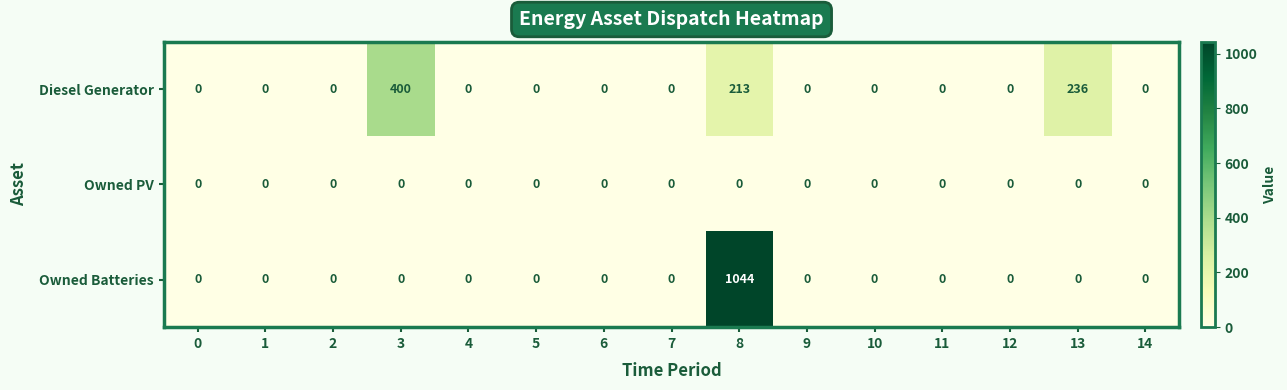

True or false: Owned Batteries has a value of 0 at 11.

True